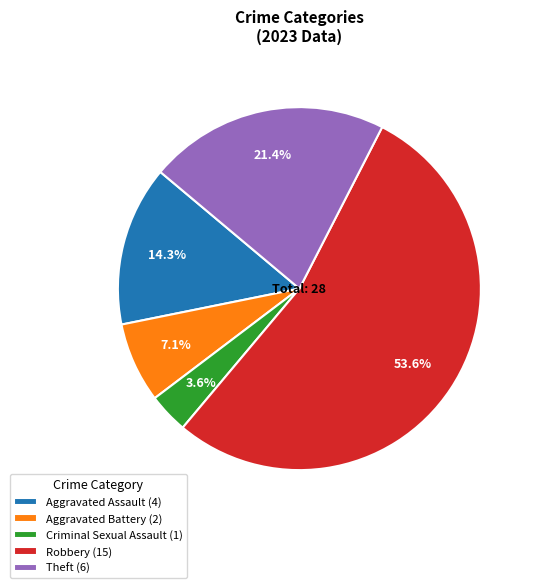

To the nearest percent, what is the average slice percentage?

20%